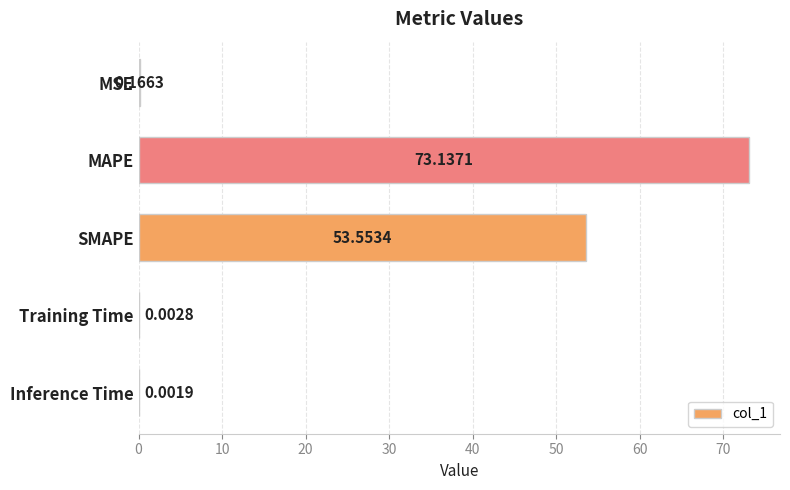

How many categories are shown in the chart?

5